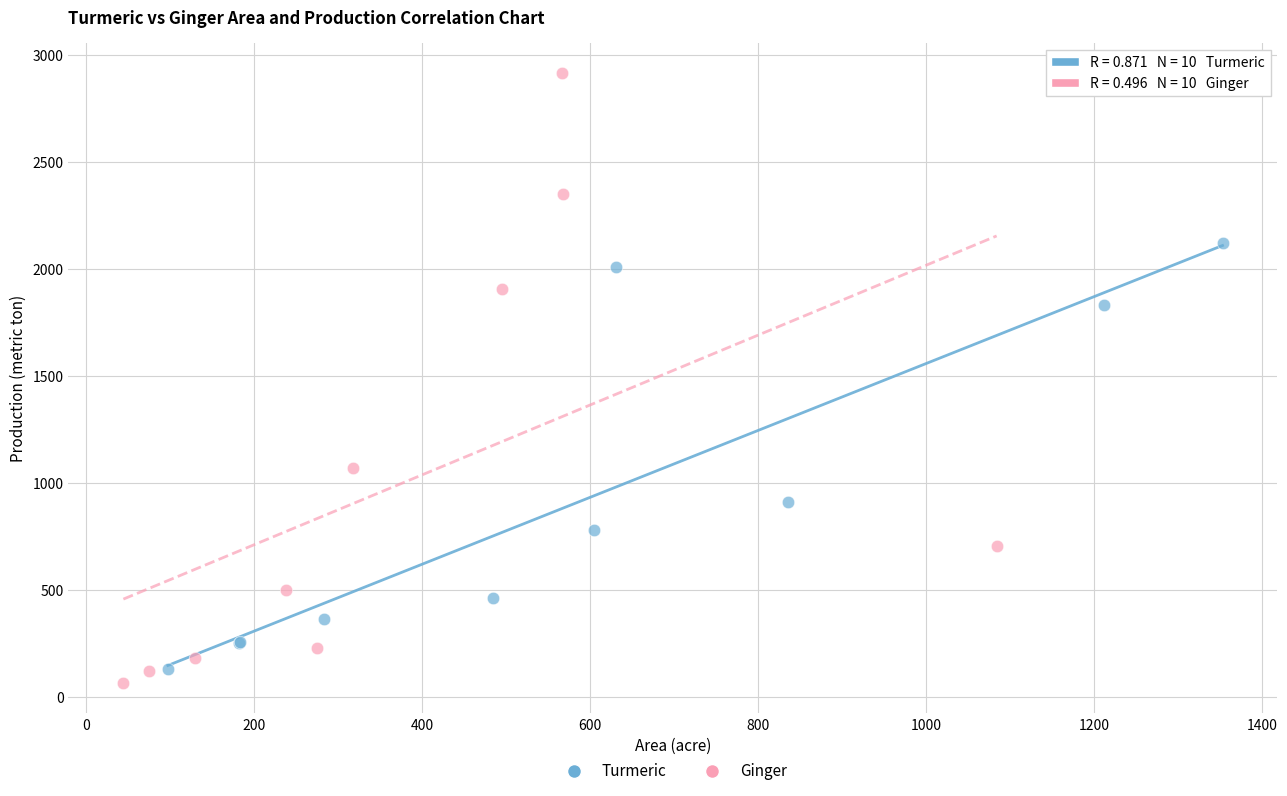

Which series contains the lowest Y value?

Ginger